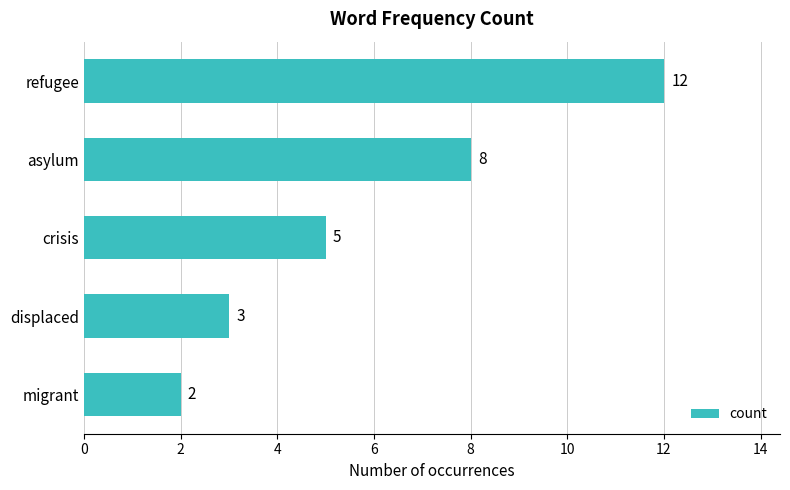

What is the difference between the maximum and minimum values?

10